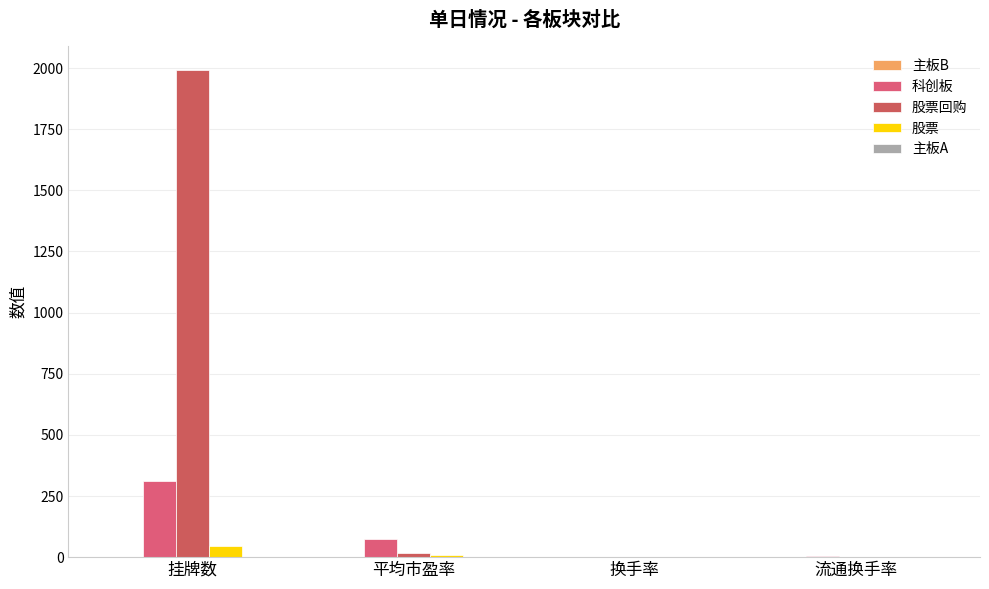

True or false: 科创板 has a value of 0.8 at 换手率.

False